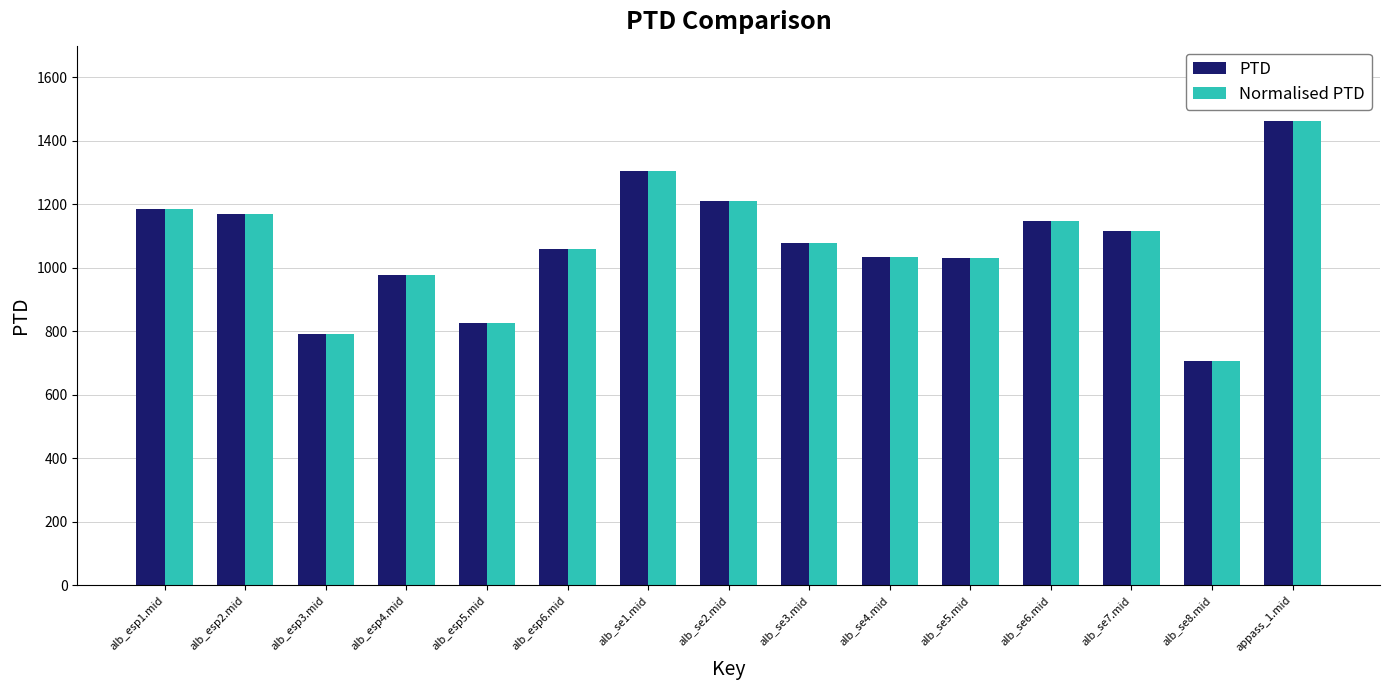

True or false: Normalised PTD has a value of 1185.4 at alb_esp1.mid.

True